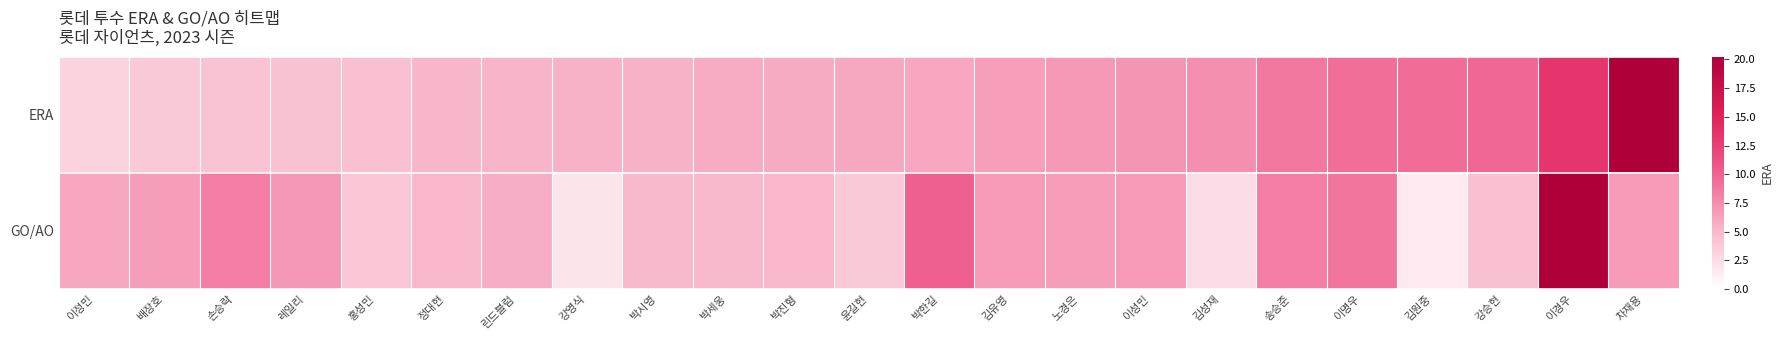

Which has a higher value, 윤길현 or 박한길?

박한길